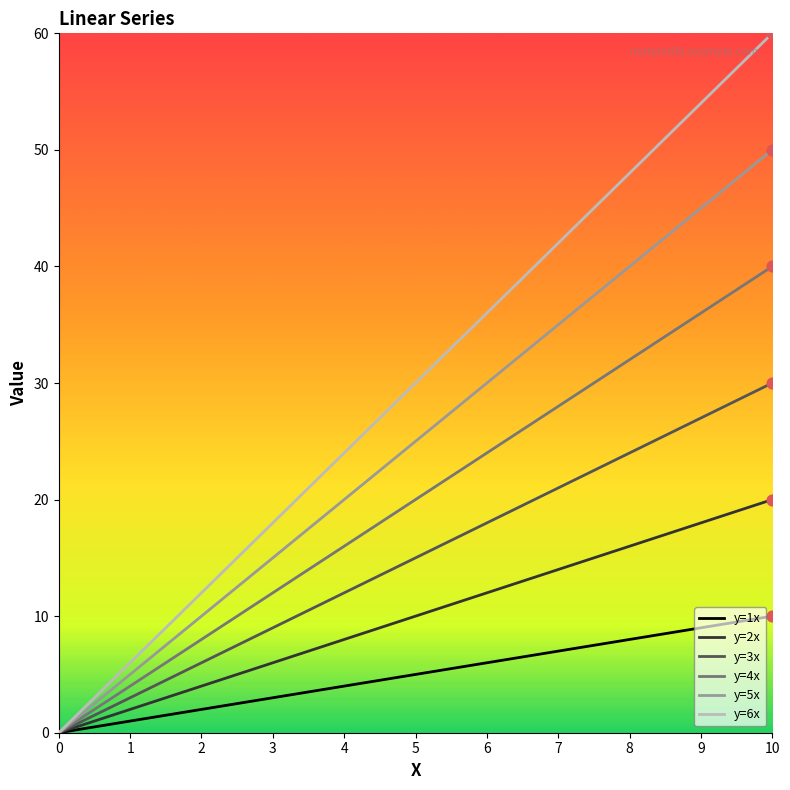

Between 3 and 4, which series saw the biggest shift?

y=6x